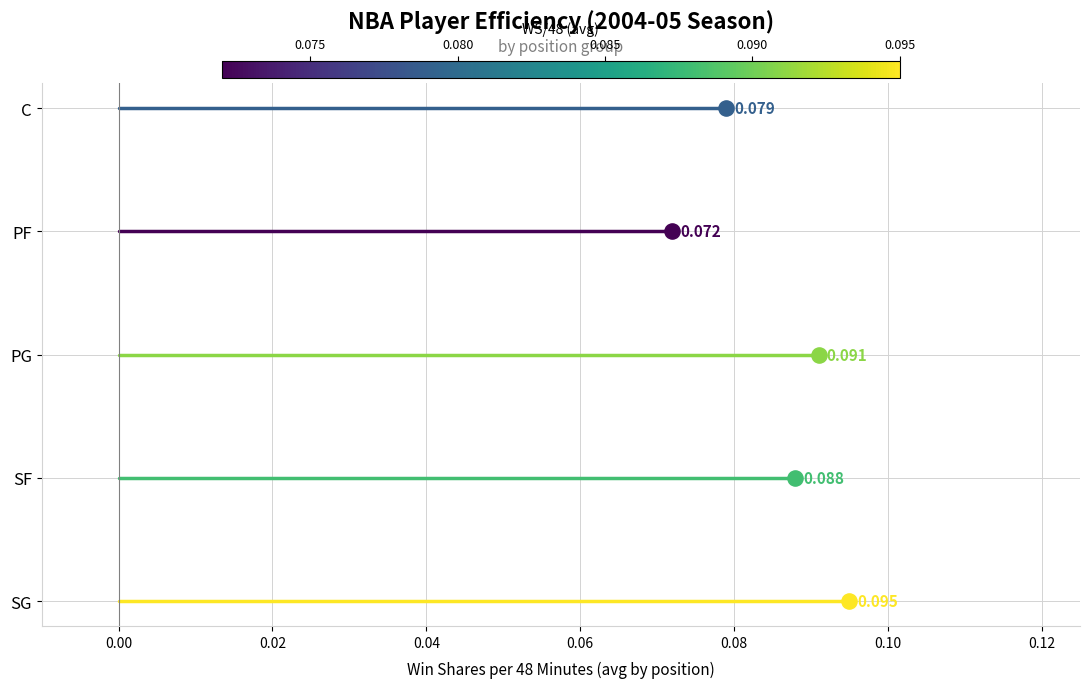

Which series has the largest total across all categories?

SG